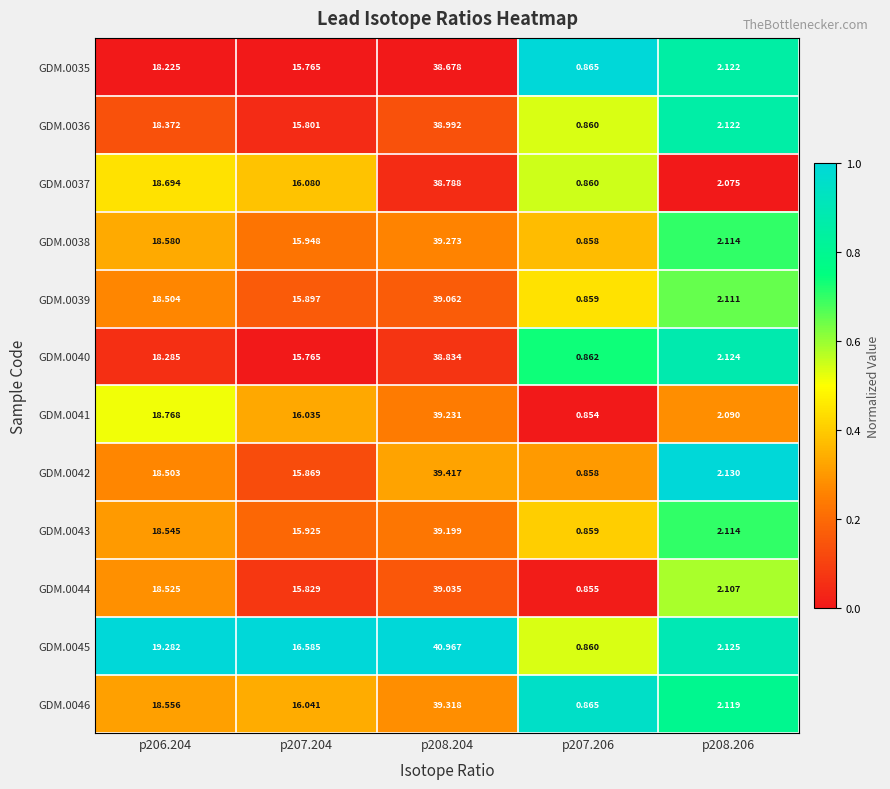

Is the value of GDM.0046 at p208.206 greater than the value of GDM.0039 at p208.204?

No